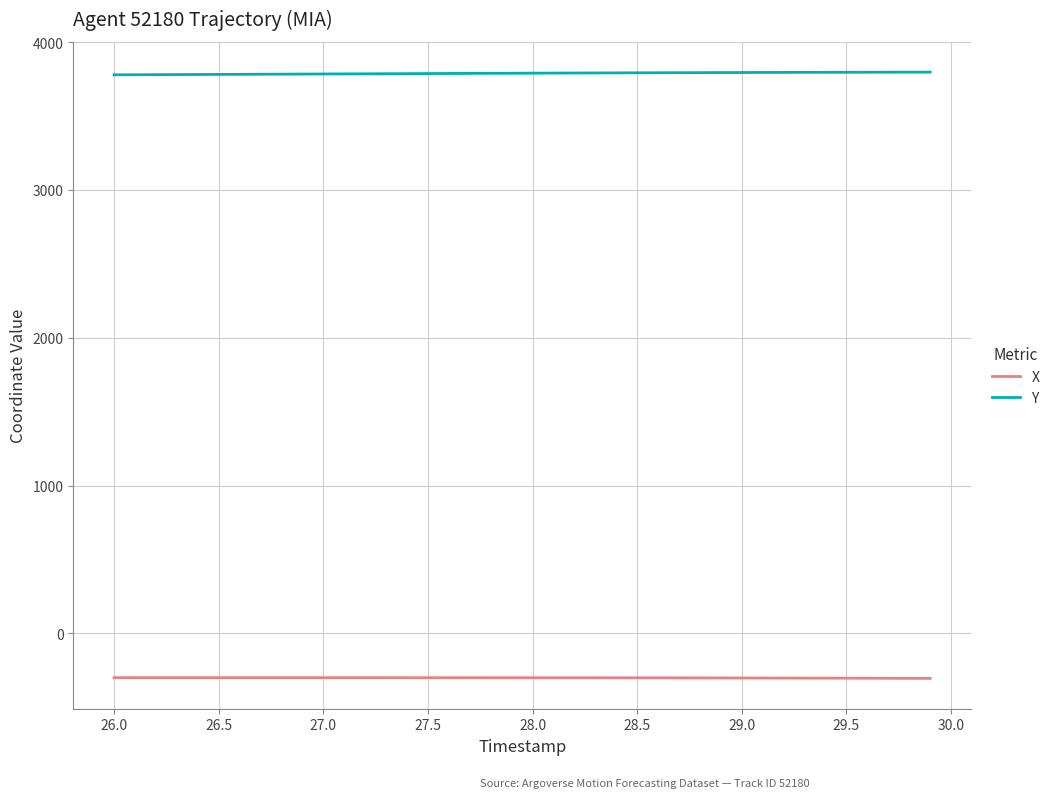

Count the number of data series in this chart.

2